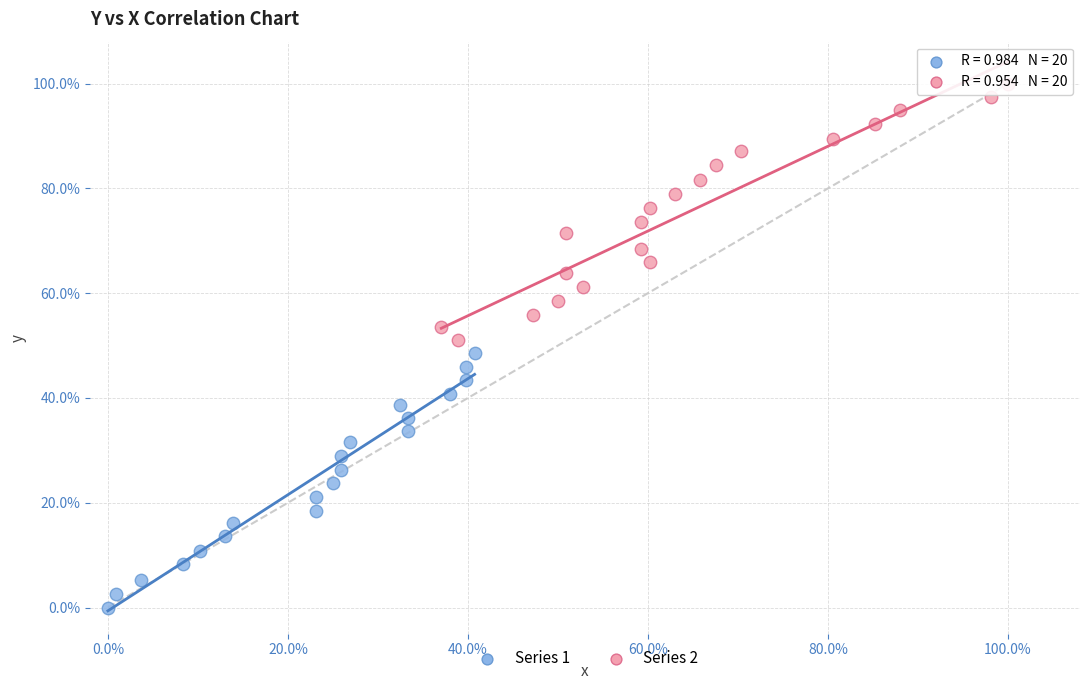

Which series reaches the minimum Y coordinate?

Series 1